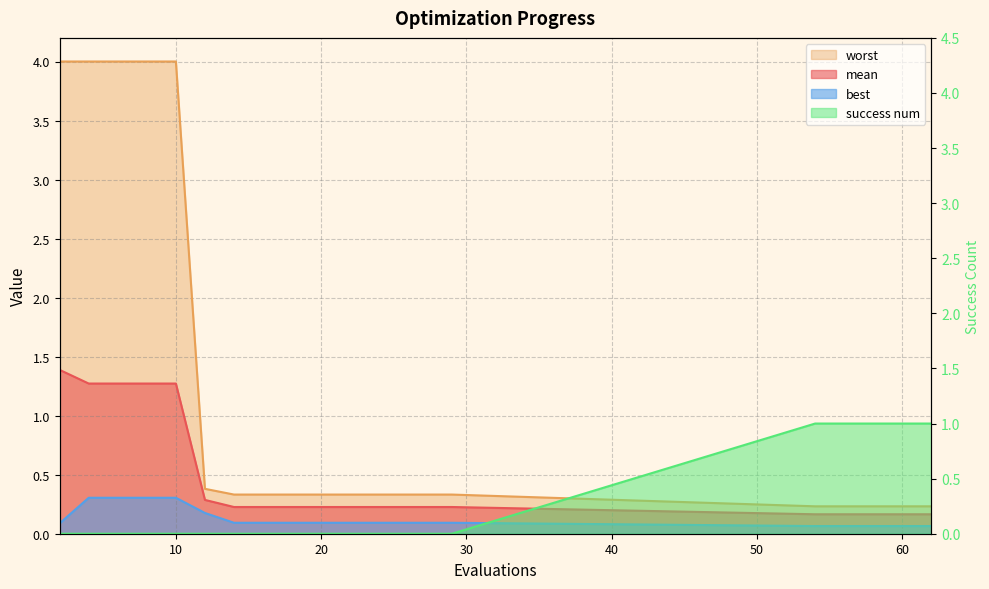

What is the total value across all series at 25?

0.7